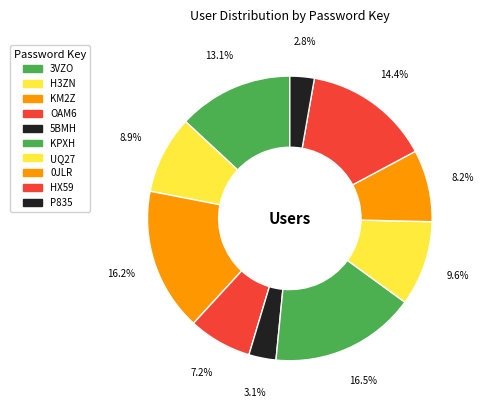

Is there a majority slice in this chart?

No